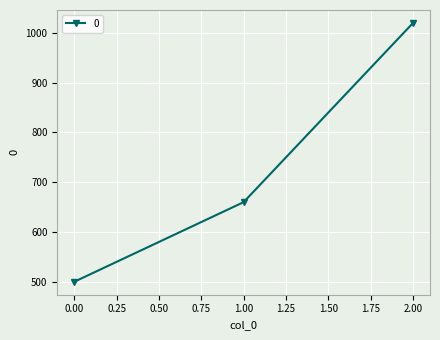

What is the value of the 2nd point from the left?

660